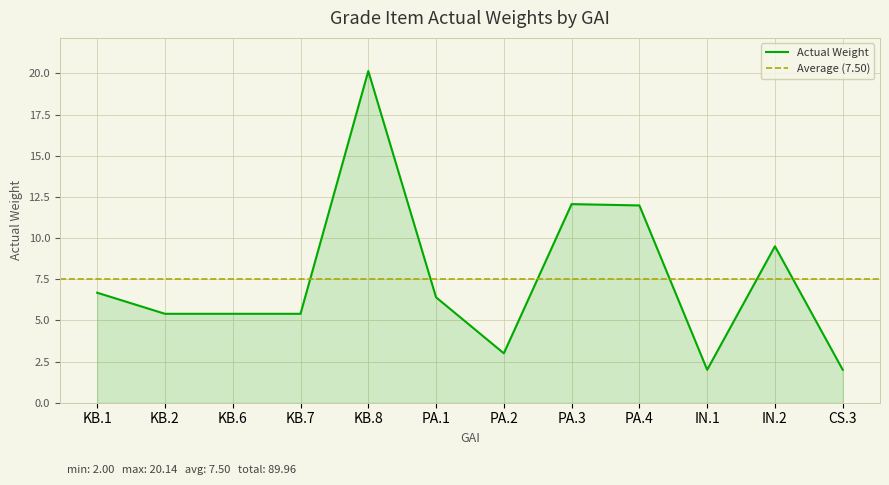

Is it true that the value at CS.3 is 2.0?

True